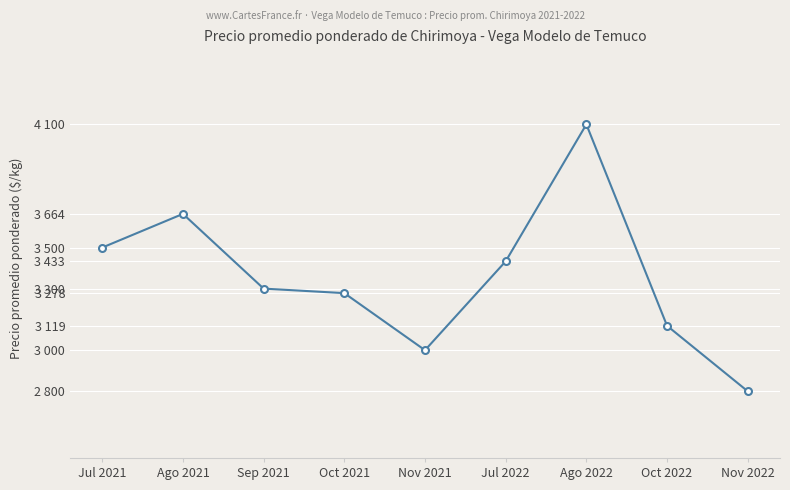

Reading left to right, extract all data points from this chart.

3500	3664	3300	3278	3000	3433	4100	3119	2800